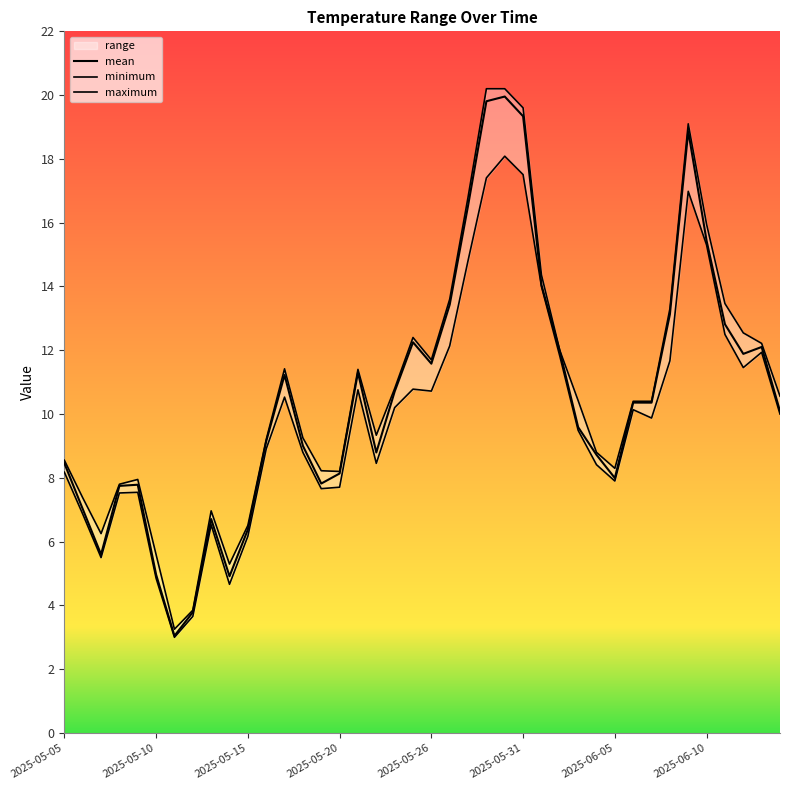

What is the minimum value for minimum?

3.0